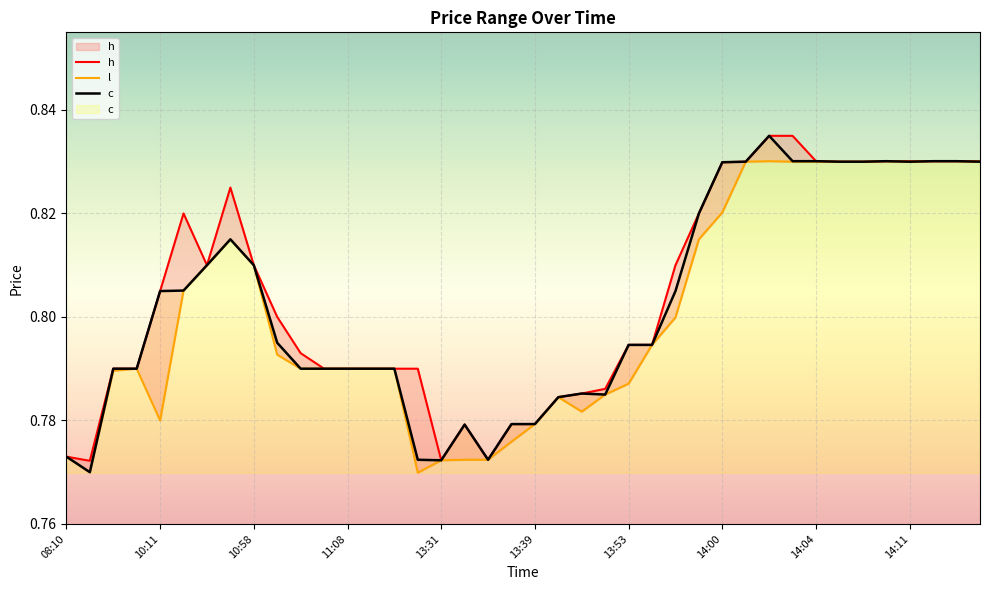

True or false: c and h cross at least once.

False